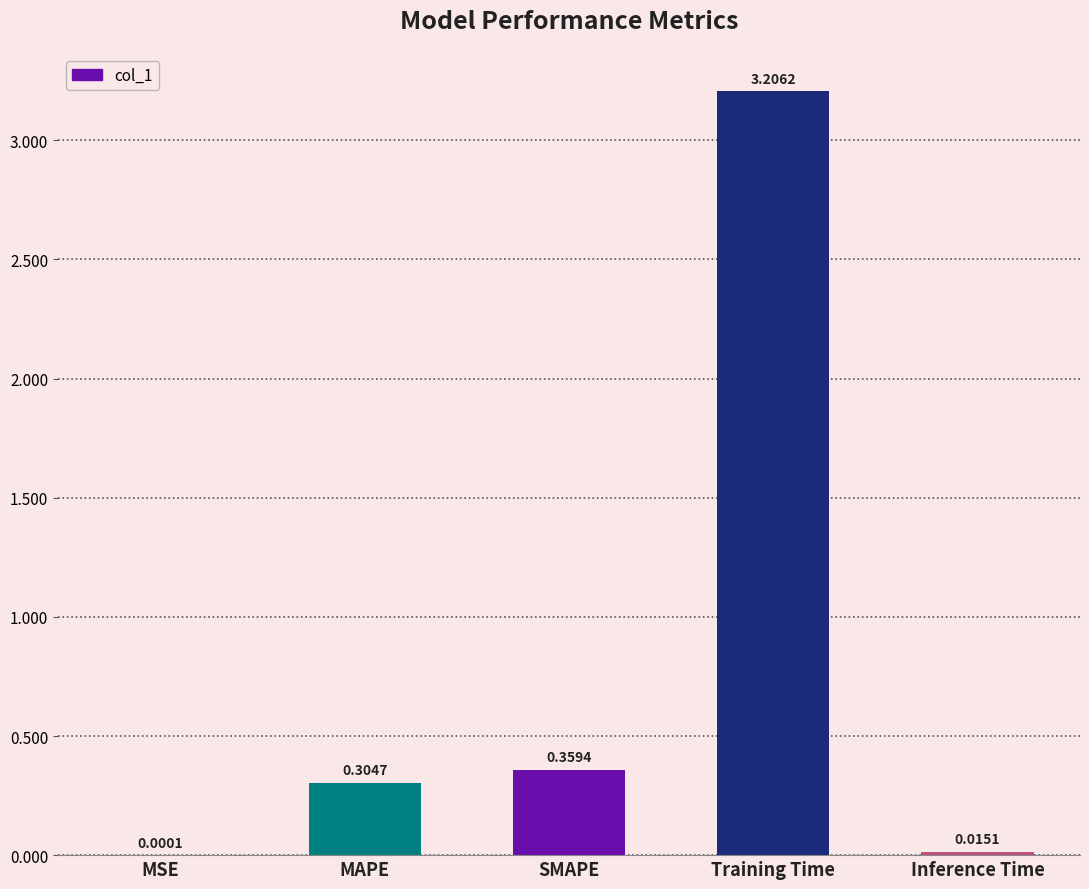

At which label is the value closest to 1?

SMAPE